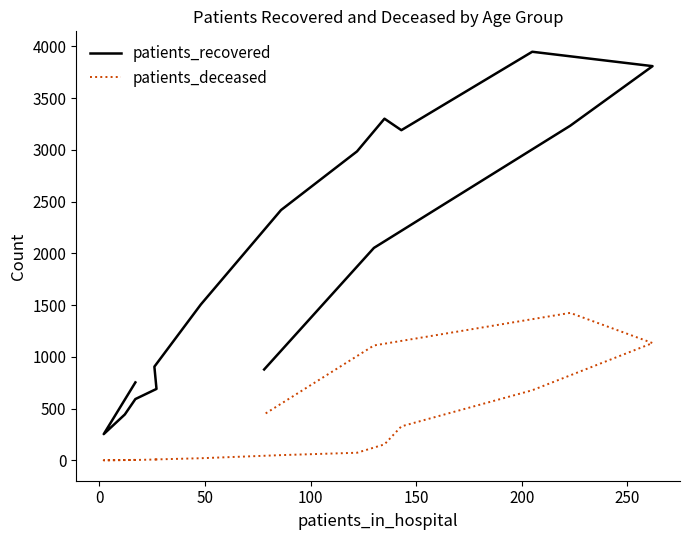

How many values in the patients_recovered series exceed 2053?

7